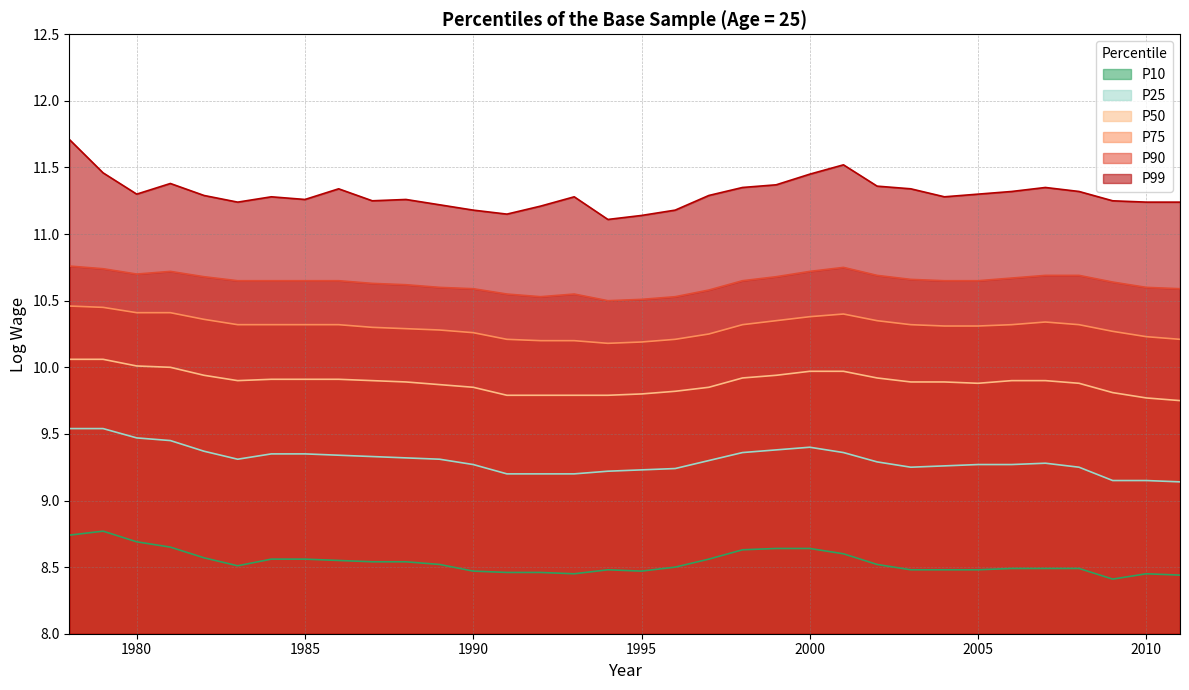

What is the difference between the highest and lowest values at 2003?

2.9